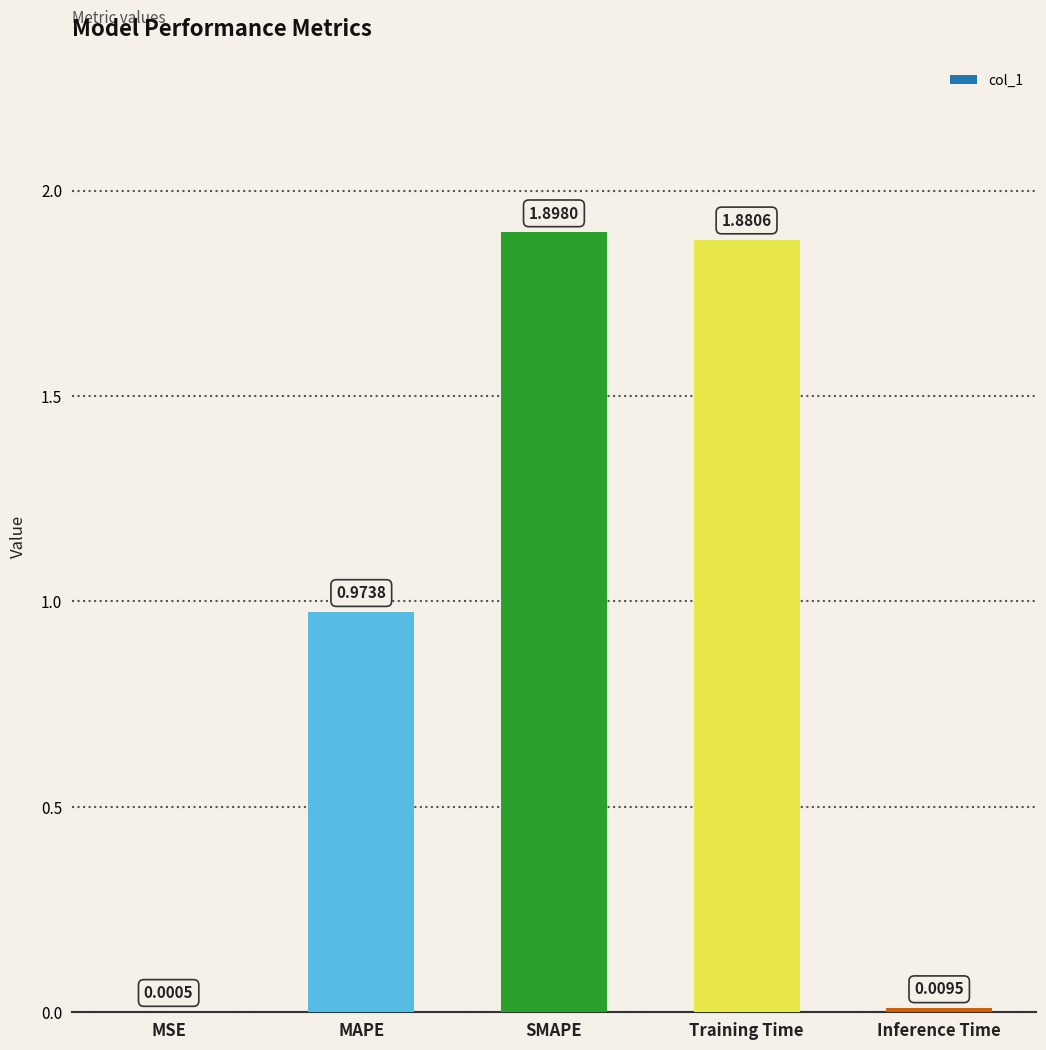

What is the change in value from MAPE to SMAPE?

+0.9